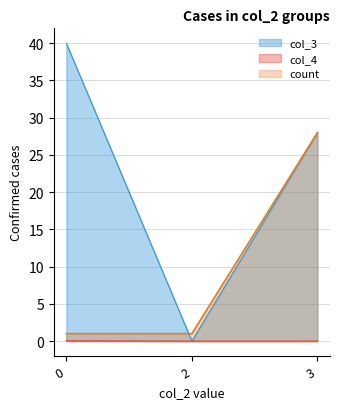

Where is col_3 nearest to the value 20?

3